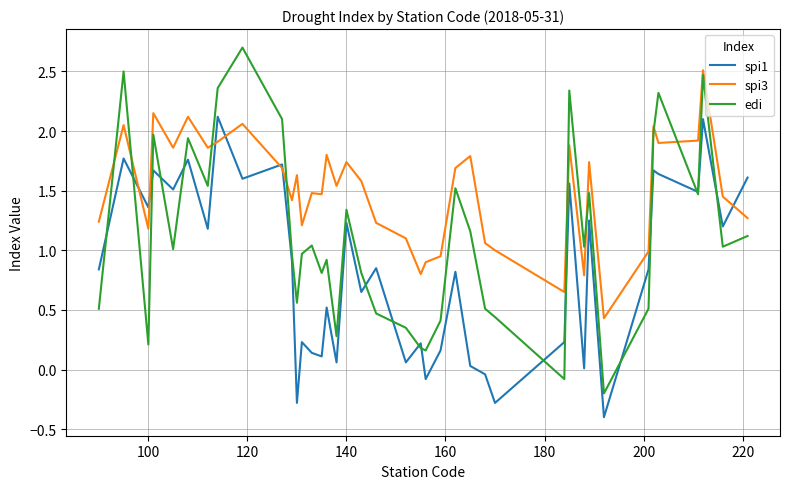

Is this an area chart (filled region under the line)?

No